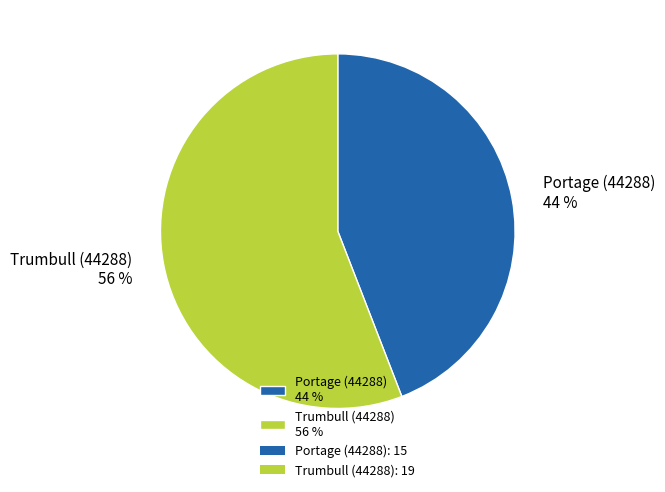

Count the number of slices in the pie.

2